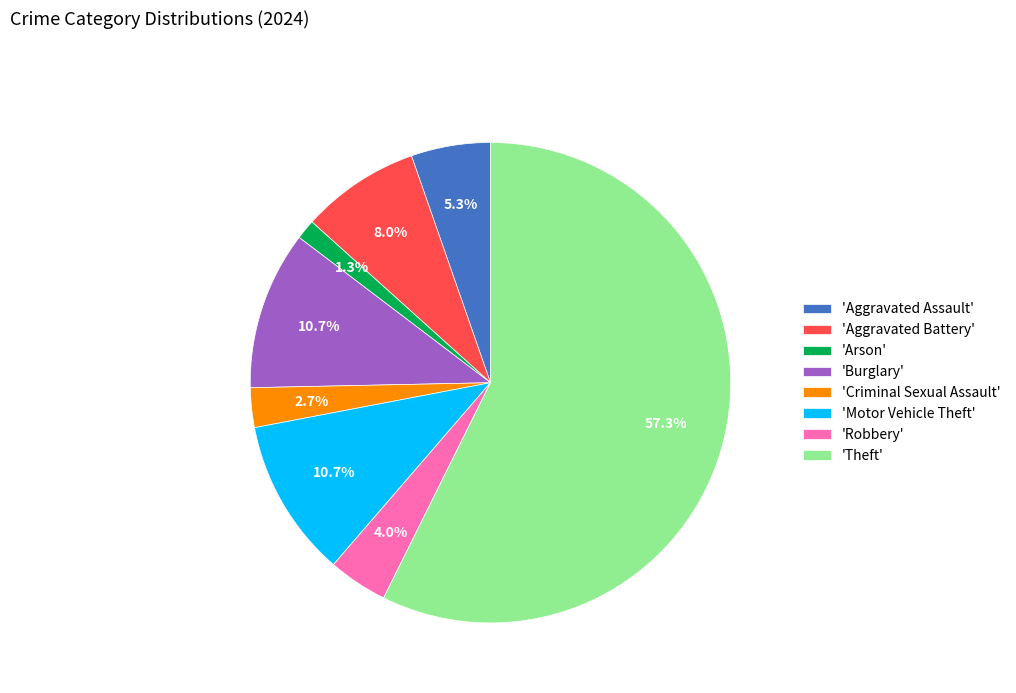

What percentage is NOT represented by 'Criminal Sexual Assault'?

97.3%